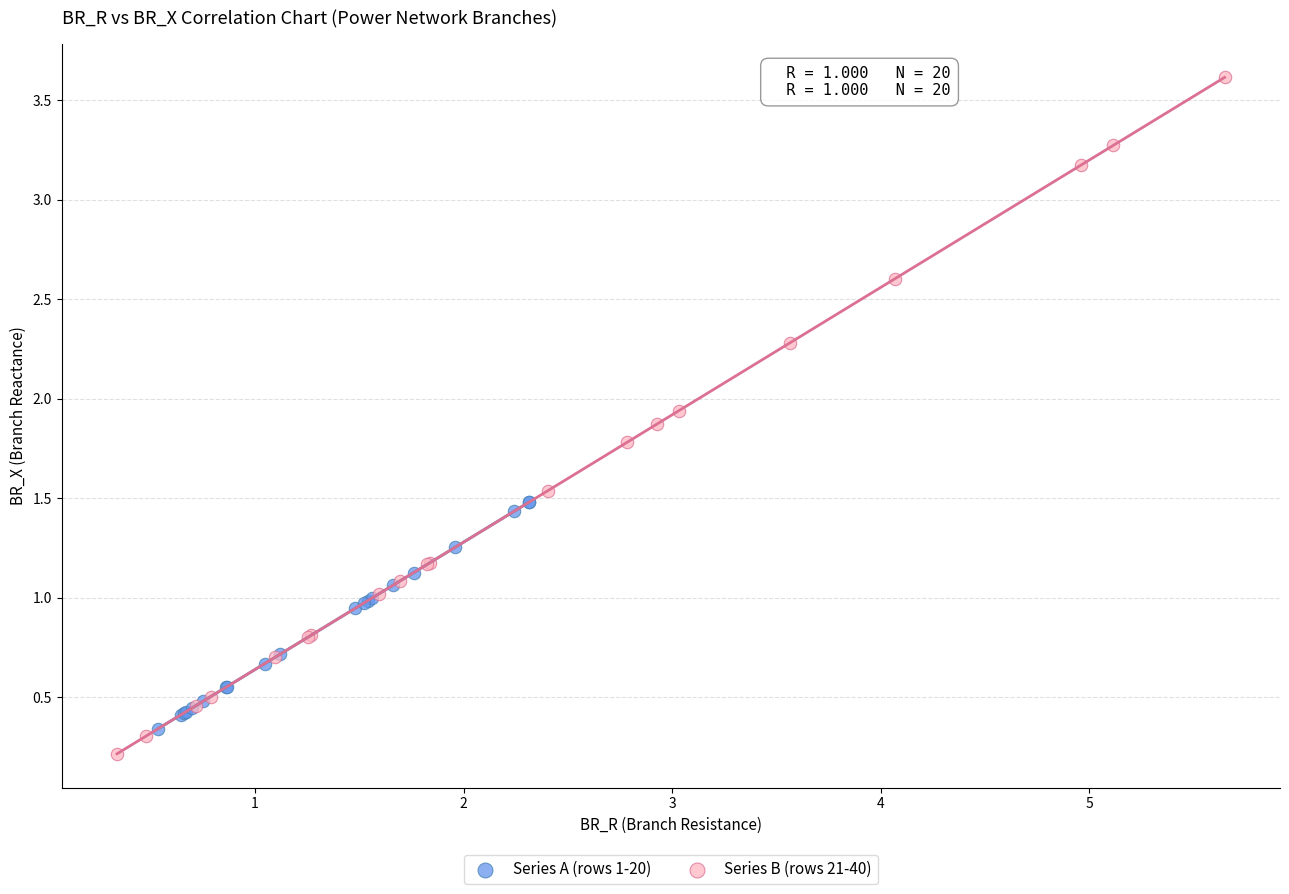

Which series contains the highest Y value?

Series B (rows 21-40)